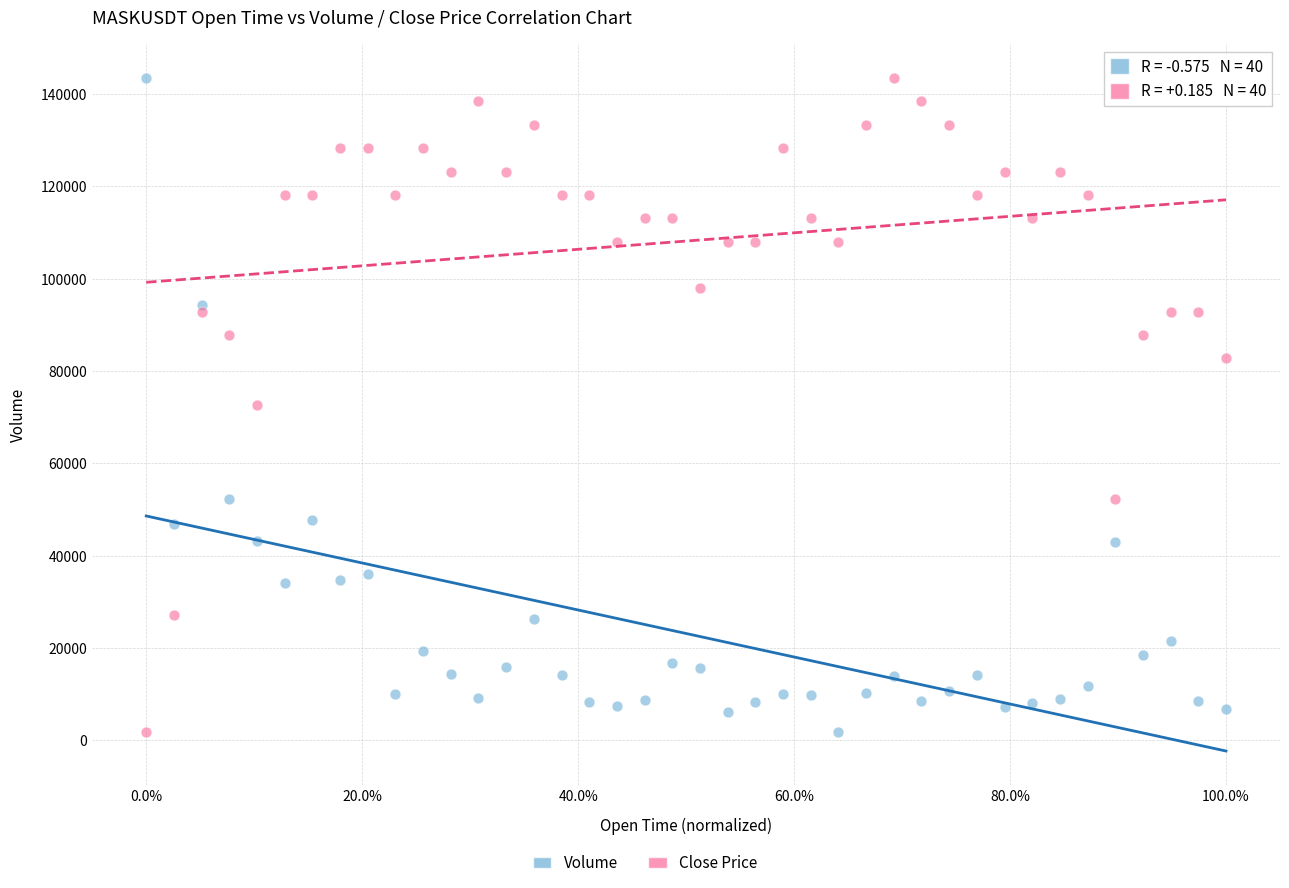

What is the X range (max minus min) for the scatter plot?

1.0